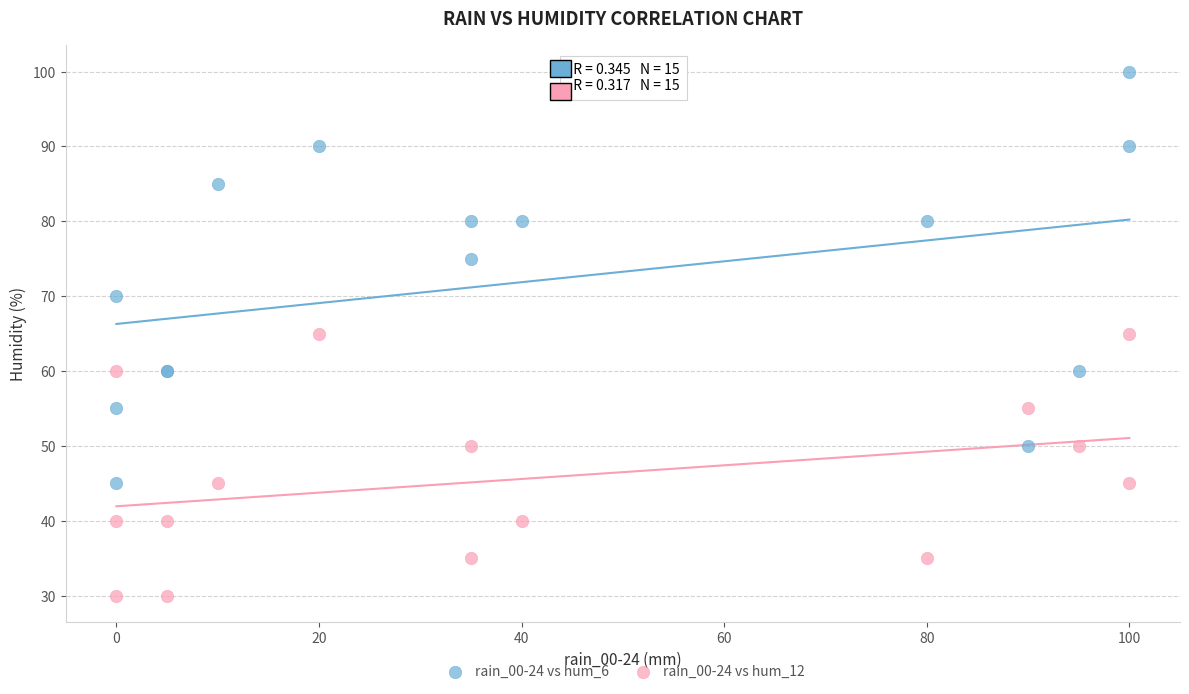

Which series contains the lowest Y value?

rain_00-24 vs hum_12